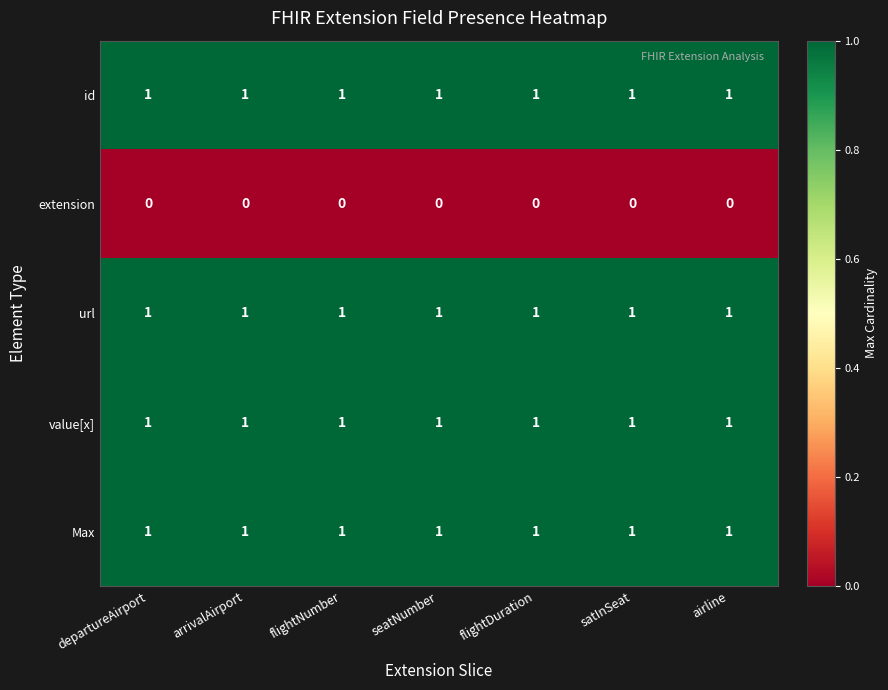

At how many categories does at least one series exceed 0?

7